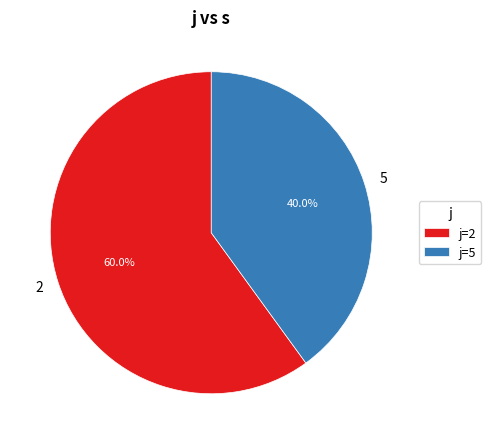

How many segments does this pie chart have?

2